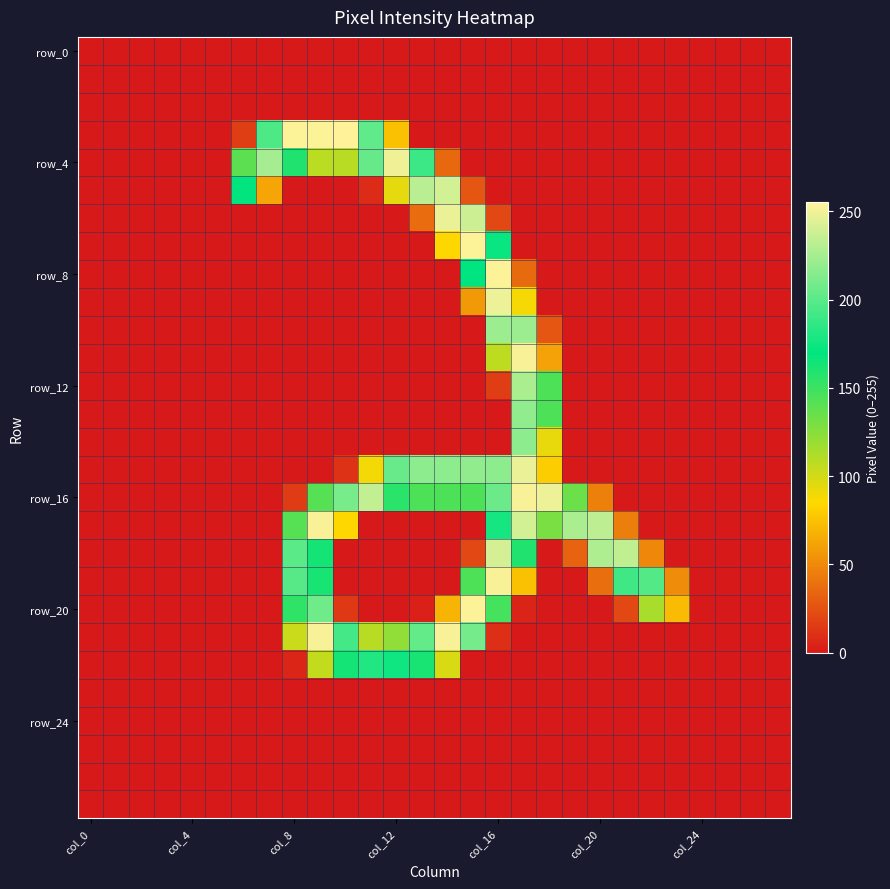

Which series has the largest total across all categories?

row_16